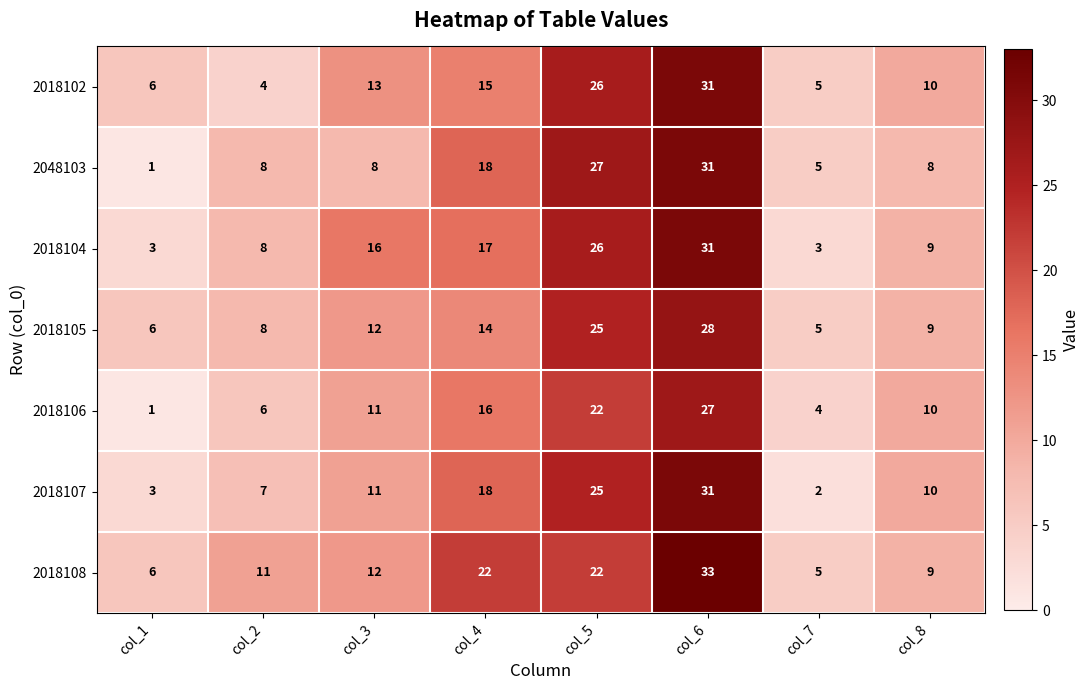

Where is 2018107 nearest to the value 16?

col_4